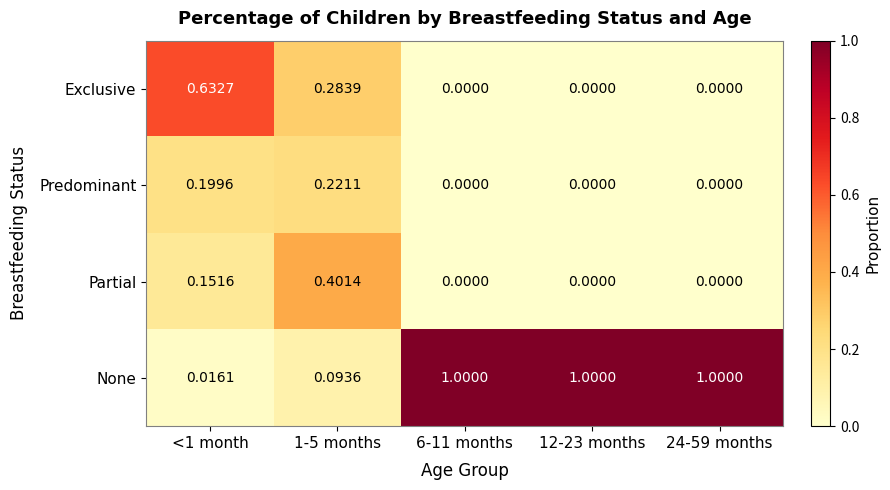

Is the value of None at 1-5 months greater than the value of Exclusive at 12-23 months?

Yes